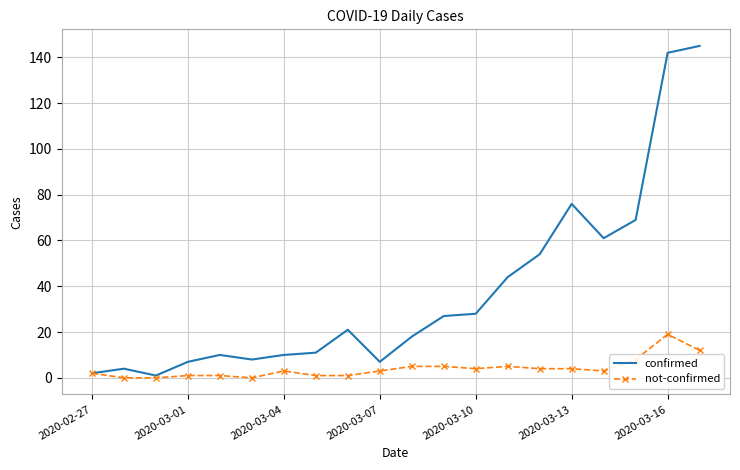

Rank the series by their average value, from lowest to highest.

not-confirmed, confirmed